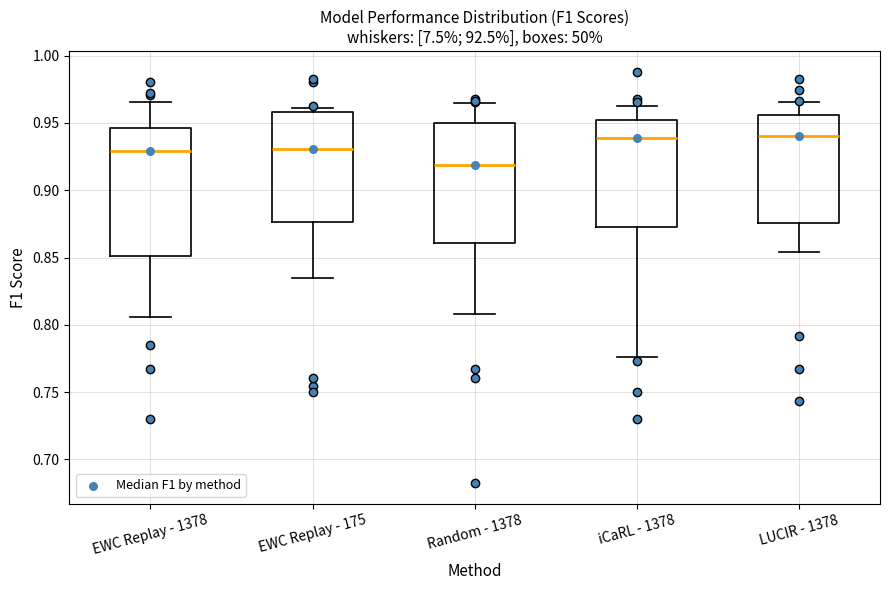

Reading left to right, read every box against the y-axis: the position of its median line, the range the box covers, and the ends of its whiskers. The values are not printed on the chart, so give them approximately, as read against the axis.

EWC Replay - 1378: median 0.930, box 0.850 to 0.945, whiskers 0.805 to 0.965
EWC Replay - 175: median 0.930, box 0.875 to 0.960, whiskers 0.835 to 0.960 (just above the box's upper edge)
Random - 1378: median 0.920, box 0.860 to 0.950, whiskers 0.810 to 0.965
iCaRL - 1378: median 0.940, box 0.875 to 0.950, whiskers 0.775 to 0.965
LUCIR - 1378: median 0.940, box 0.875 to 0.955, whiskers 0.855 to 0.965